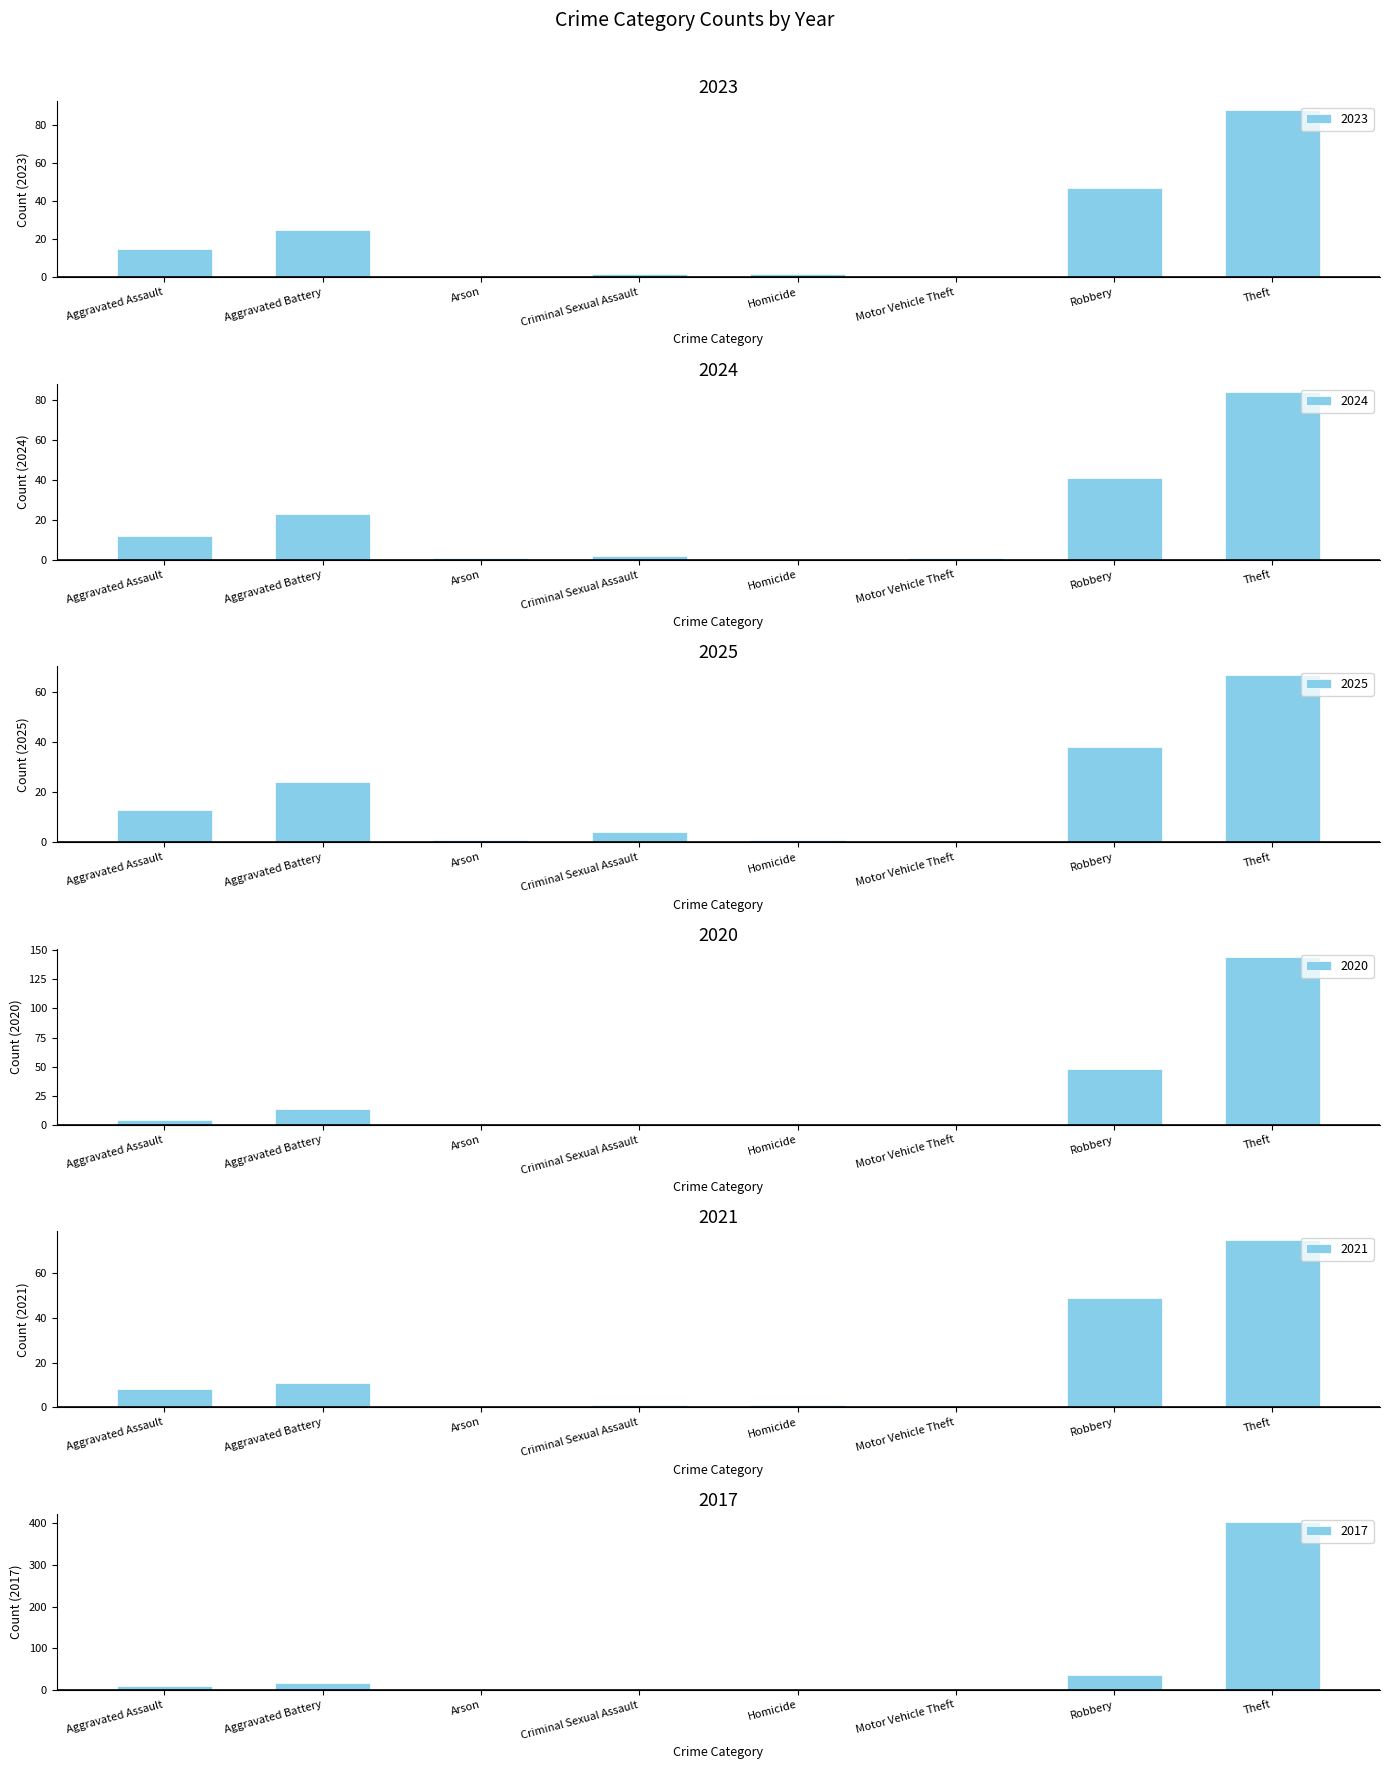

List the labels in order of 2024 value, smallest first.

Homicide, Arson, Motor Vehicle Theft, Criminal Sexual Assault, Aggravated Assault, Aggravated Battery, Robbery, Theft